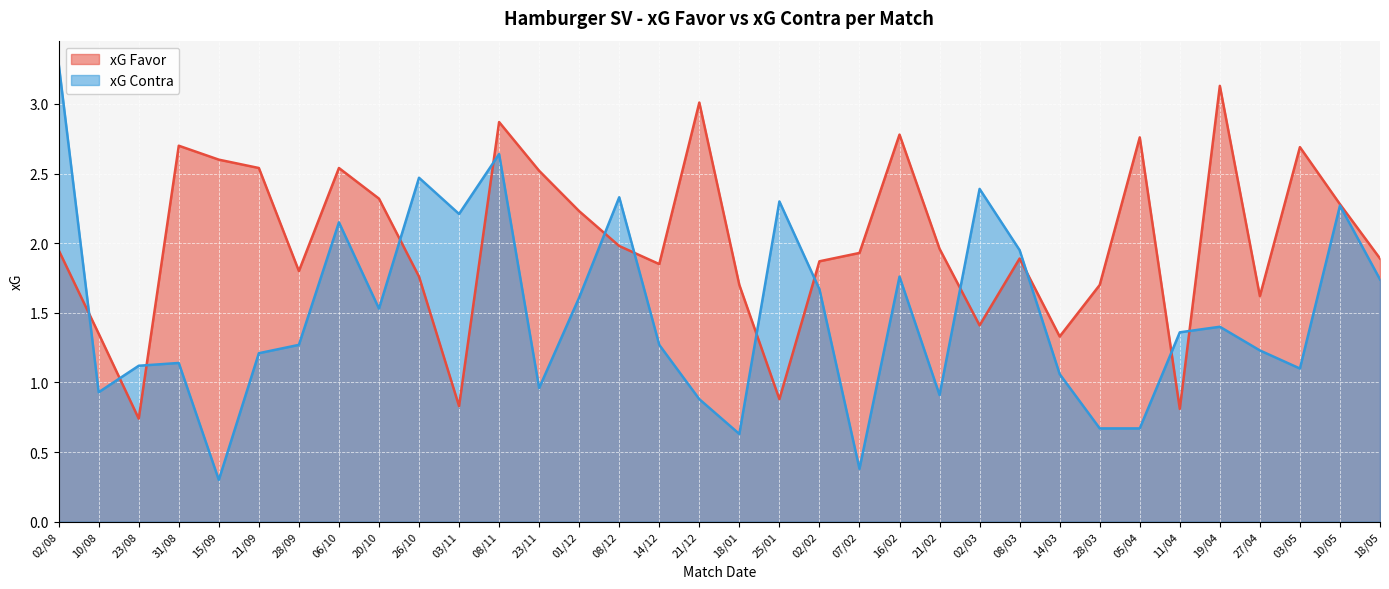

At how many categories does at least one series exceed 3?

3